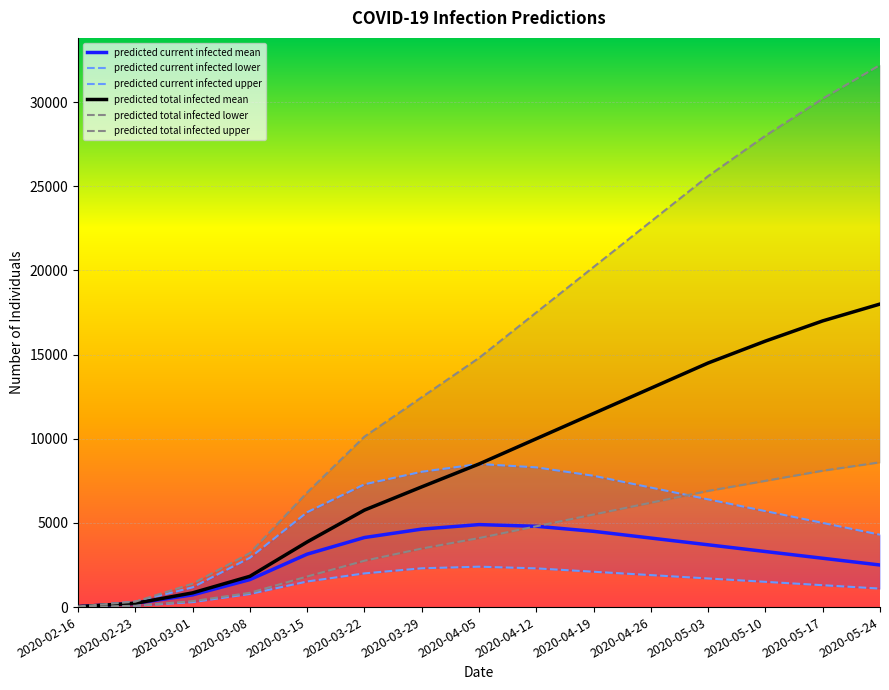

True or false: predicted current infected lower has a value of 10 at 2020-02-16.

True